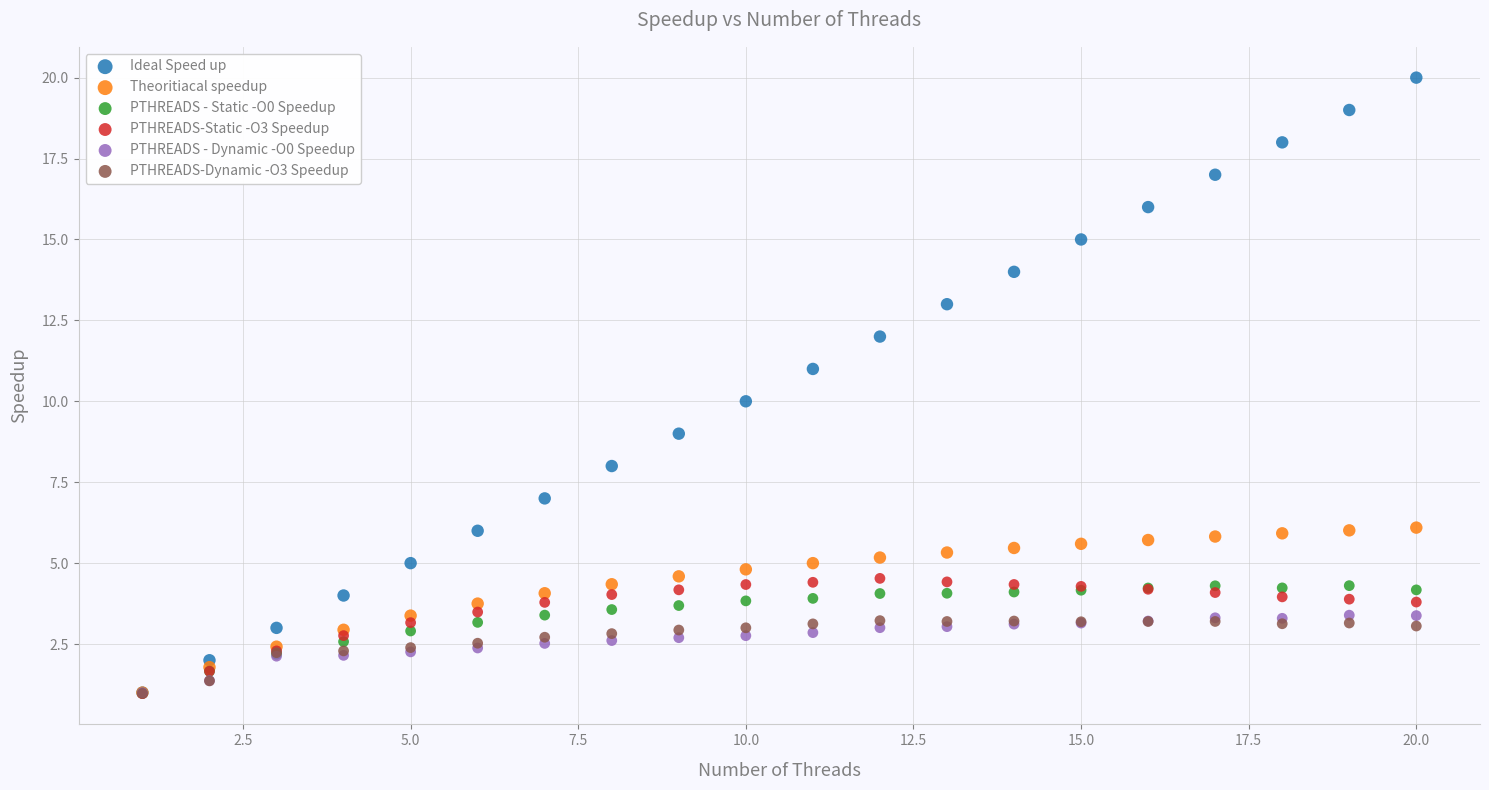

What are all the series names shown in the legend?

Ideal Speed up, Theoritiacal speedup, PTHREADS - Static -O0 Speedup, PTHREADS-Static -O3 Speedup, PTHREADS - Dynamic -O0 Speedup, PTHREADS-Dynamic -O3 Speedup